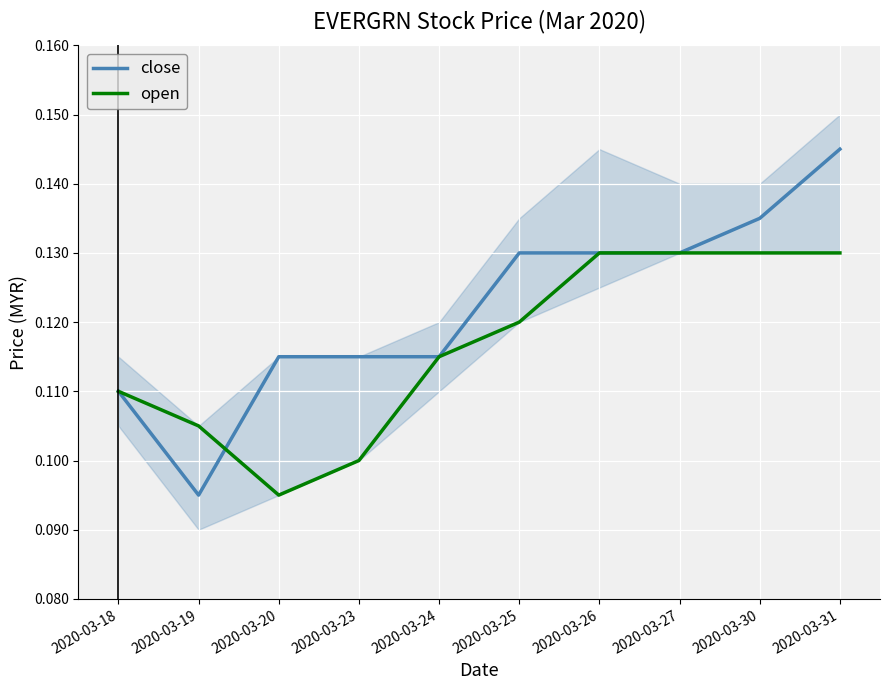

Count the open values in the range 0 to 1.

10